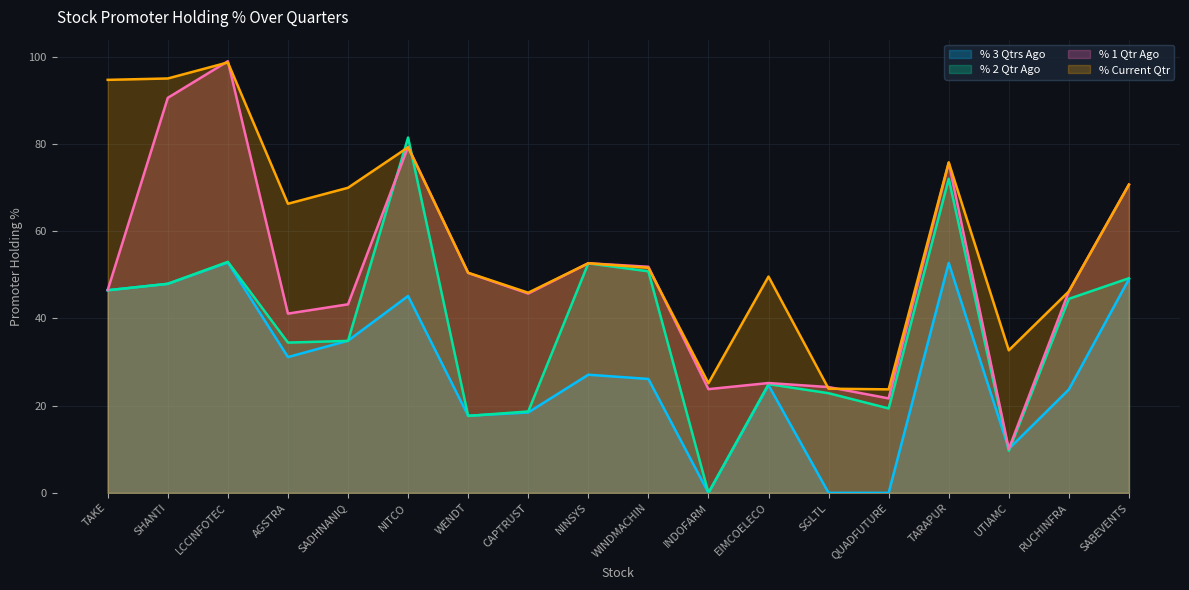

True or false: % 3 Qtrs Ago and % Current Qtr cross at least once.

False